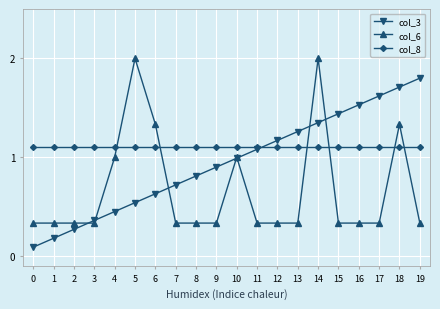

What is the difference between the col_6 values at 18 and 15?

1.0